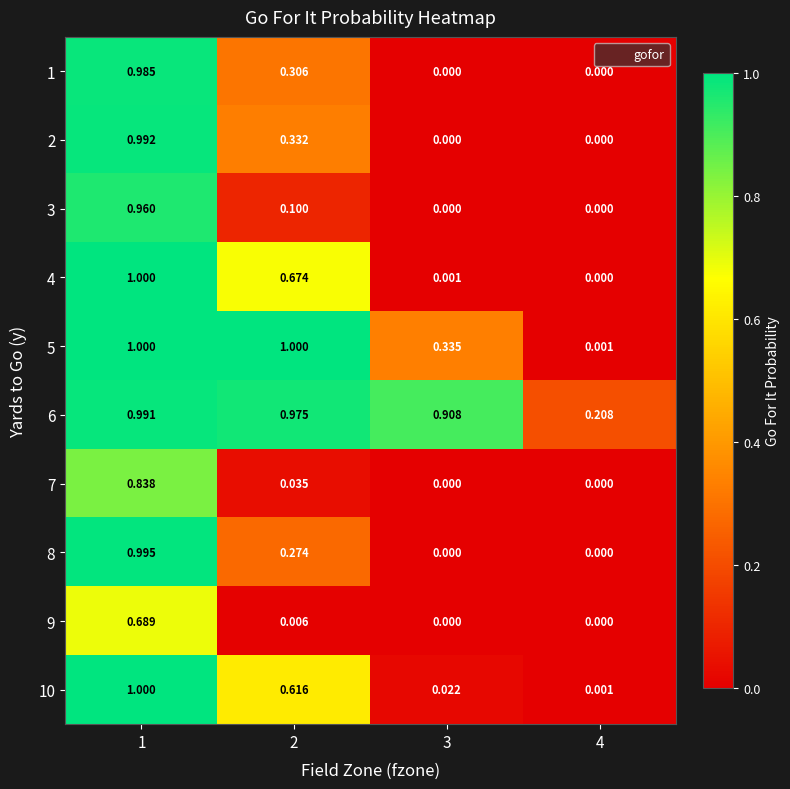

What is the total value across all series at 3?

1.3